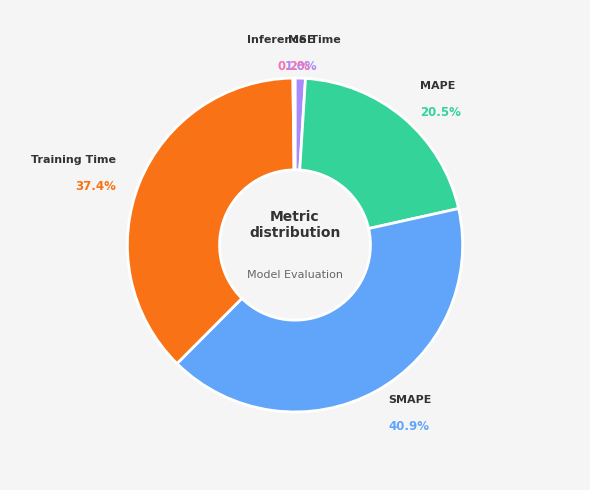

Does any single category account for the majority?

No